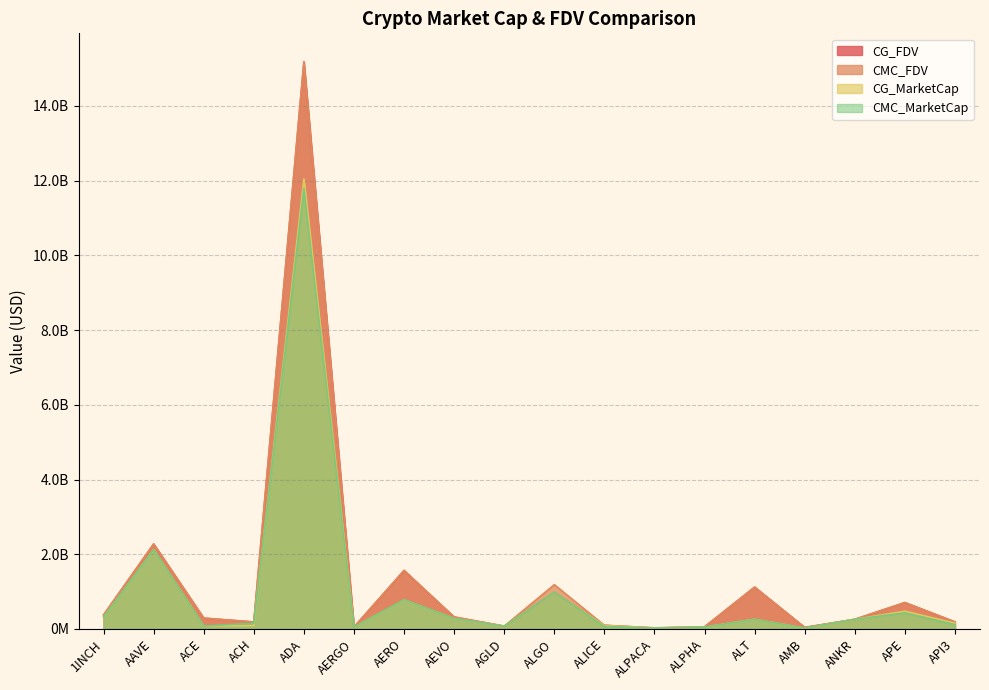

What position from the right is AAVE?

17